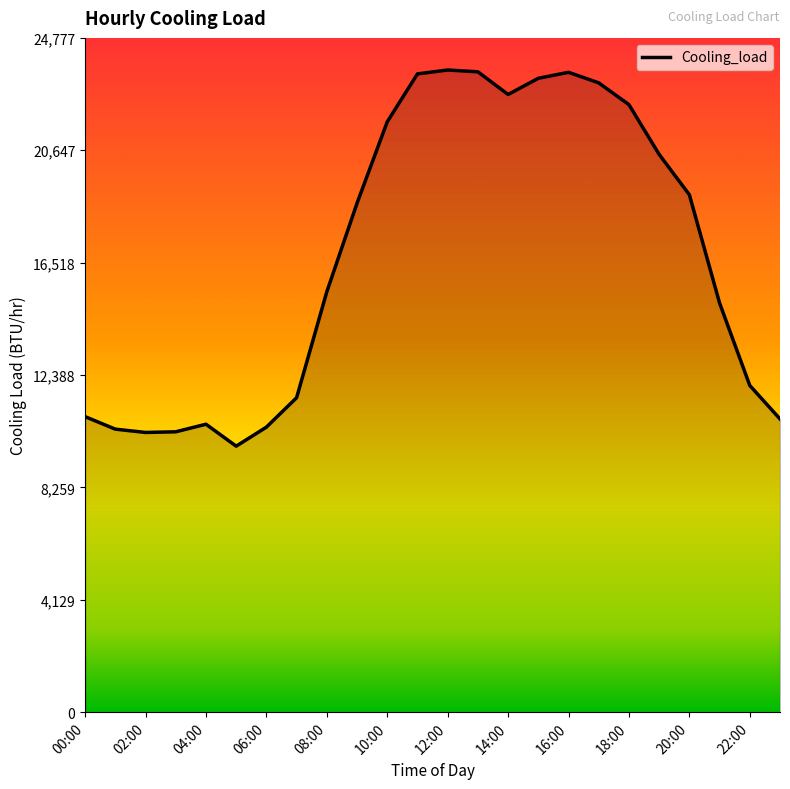

What is the difference between the maximum and minimum values?

13822.8